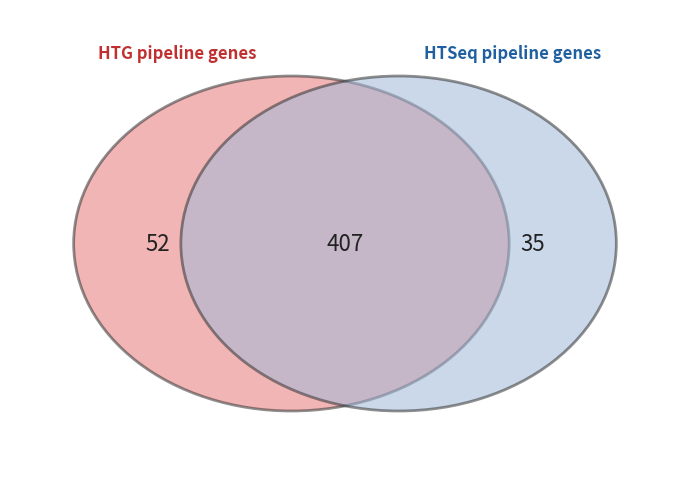

Does 4 represent more than half of the total?

No